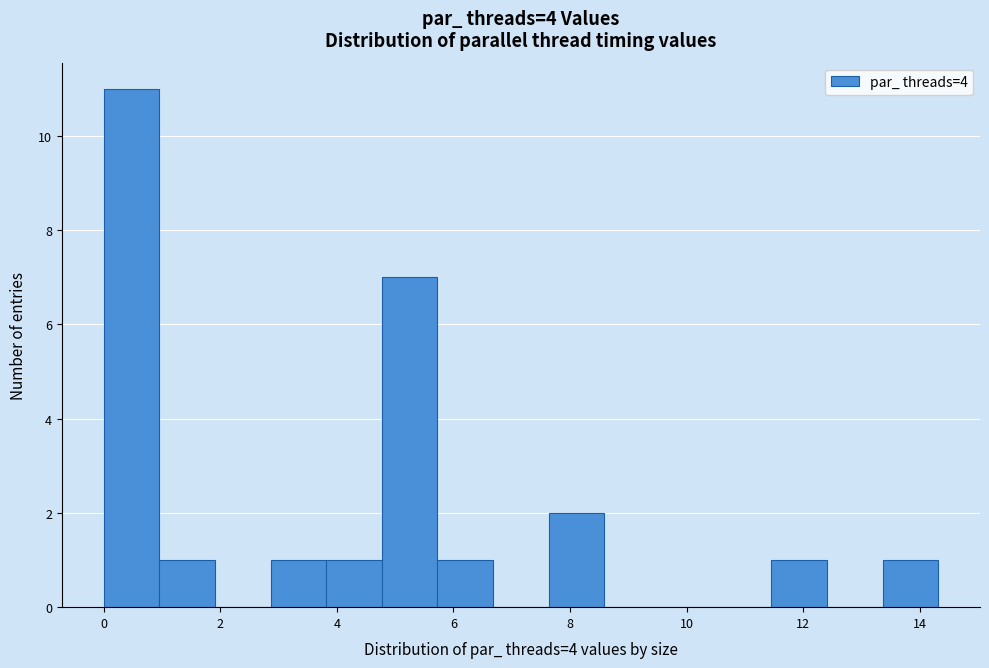

Reading left to right, transcribe this chart: for each bar, give the range it covers on the x-axis and its height. Neither the bar edges nor the heights are printed on the chart, so give them approximately, as read against the axes.

0.0 to 1.0: 11
1.0 to 2.0: 1
2.0 to 2.8: 0
2.8 to 3.8: 1
3.8 to 4.8: 1
4.8 to 5.8: 7
5.8 to 6.6: 1
6.6 to 7.6: 0
7.6 to 8.6: 2
8.6 to 9.6: 0
9.6 to 10.4: 0
10.4 to 11.4: 0
11.4 to 12.4: 1
12.4 to 13.4: 0
13.4 to 14.4: 1